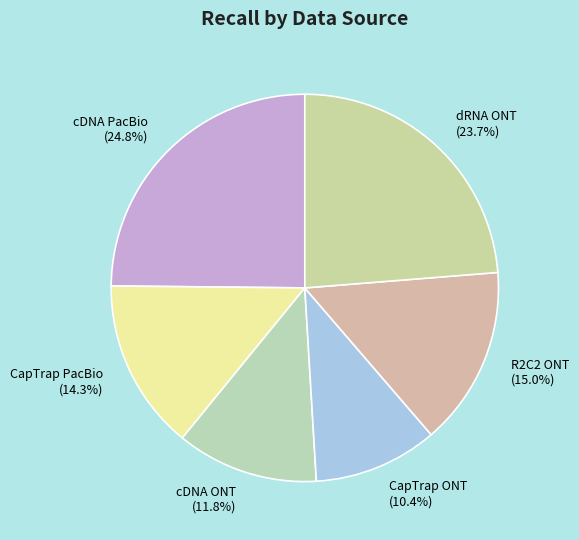

True or false: cDNA PacBio accounts for 25% of the total.

True